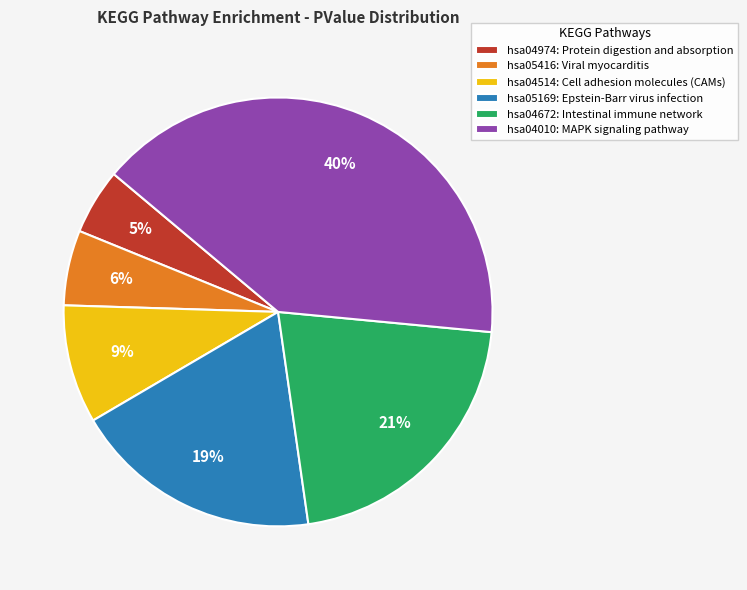

Is it true that hsa04514: Cell adhesion molecules (CAMs) is 9% of the pie?

True